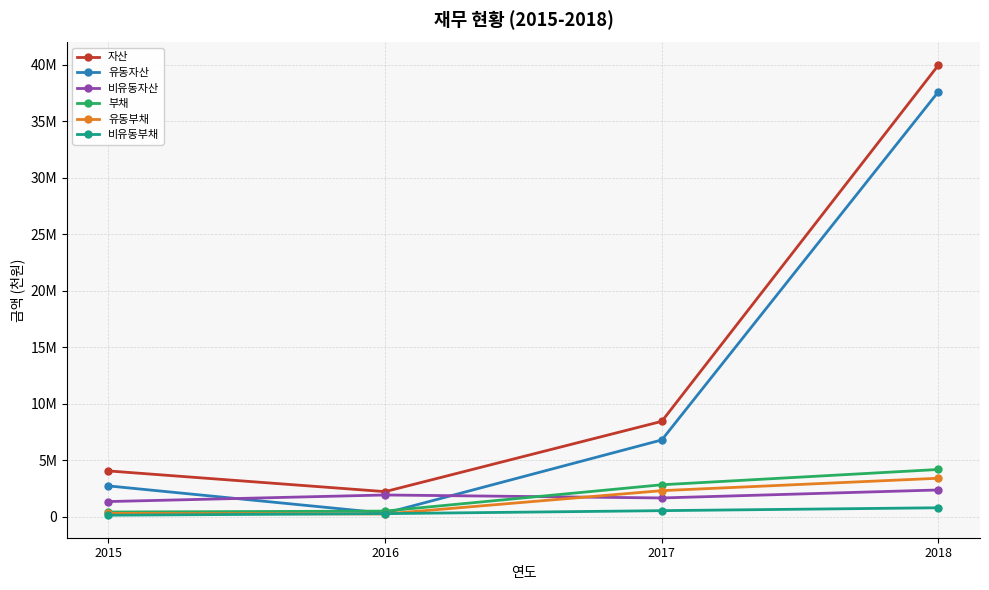

Is this an area chart (filled region under the line)?

No